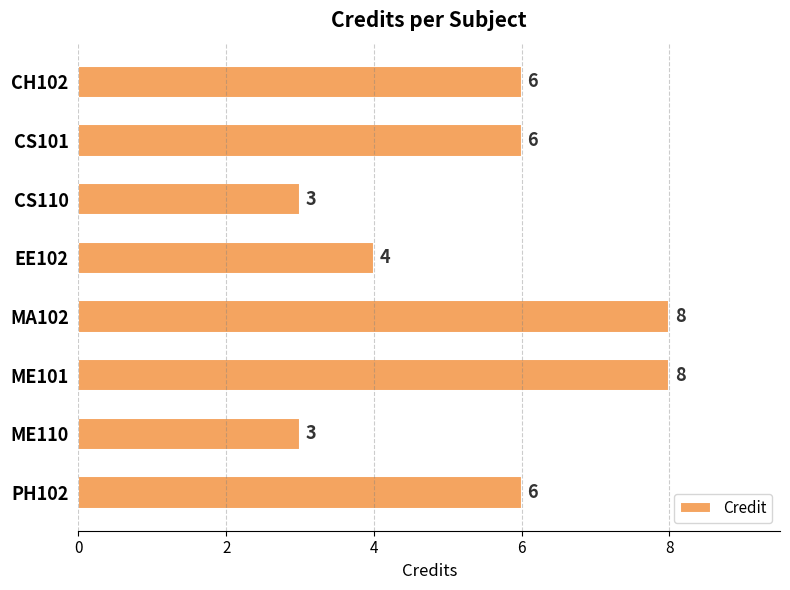

Reading top to bottom, extract all data points from this chart.

CH102=6	CS101=6	CS110=3	EE102=4	MA102=8	ME101=8	ME110=3	PH102=6